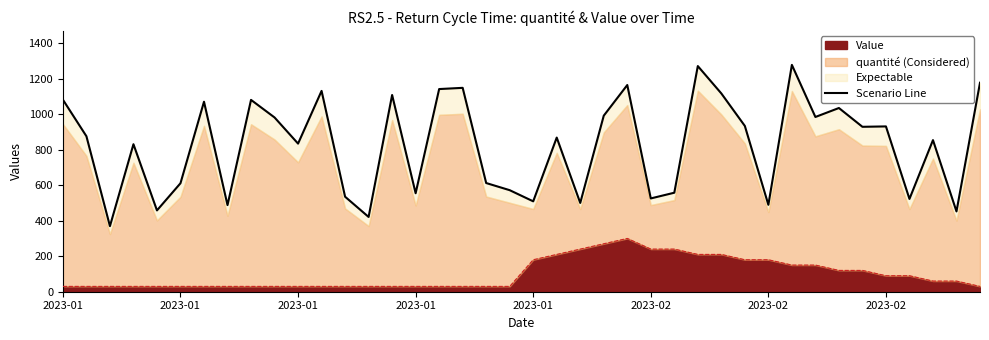

What is the minimum value shown in the chart?

369.2